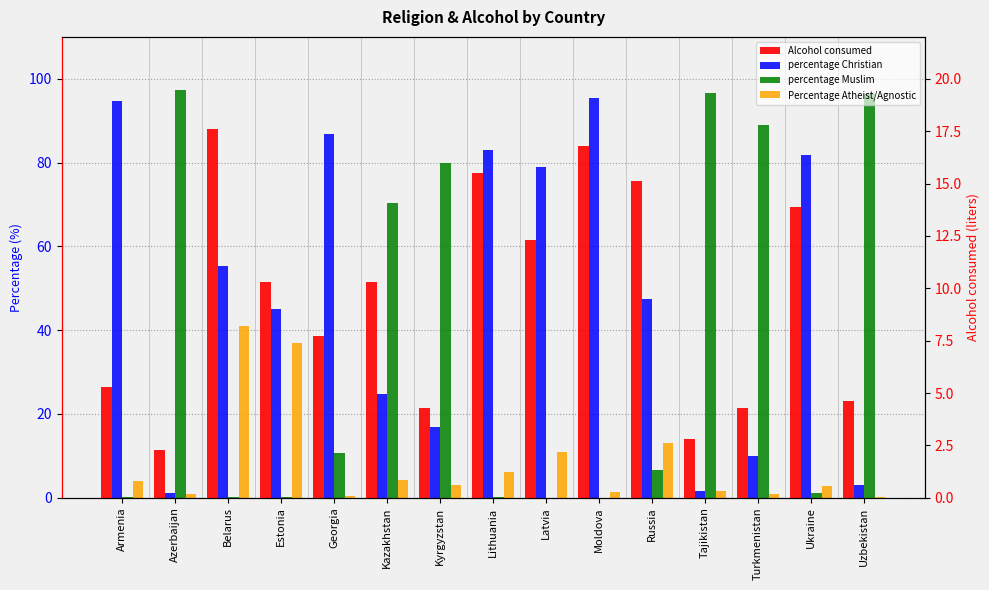

Reading right to left, list all the values displayed in this chart.

percentage Christian: Uzbekistan=3.0	Ukraine=81.9	Turkmenistan=10.0	Tajikistan=1.6	Russia=47.4	Moldova=95.5	Latvia=78.9	Lithuania=82.9	Kyrgyzstan=17.0	Kazakhstan=24.7	Georgia=86.8	Estonia=45.0	Belarus=55.4	Azerbaijan=1.1	Armenia=94.8
percentage Muslim: Uzbekistan=96.3	Ukraine=1.1	Turkmenistan=89.0	Tajikistan=96.7	Russia=6.6	Moldova=0.0	Latvia=0.0	Lithuania=0.1	Kyrgyzstan=80.0	Kazakhstan=70.4	Georgia=10.7	Estonia=0.1	Belarus=0.2	Azerbaijan=97.4	Armenia=0.1
Percentage Atheist/Agnostic: Uzbekistan=0.1	Ukraine=2.7	Turkmenistan=1.0	Tajikistan=1.5	Russia=13.0	Moldova=1.4	Latvia=11.0	Lithuania=6.1	Kyrgyzstan=3.0	Kazakhstan=4.2	Georgia=0.5	Estonia=37.0	Belarus=41.1	Azerbaijan=1.0	Armenia=4.0
Alcohol consumed: Uzbekistan=4.6	Ukraine=13.9	Turkmenistan=4.3	Tajikistan=2.8	Russia=15.1	Moldova=16.8	Latvia=12.3	Lithuania=15.5	Kyrgyzstan=4.3	Kazakhstan=10.3	Georgia=7.7	Estonia=10.3	Belarus=17.6	Azerbaijan=2.3	Armenia=5.3